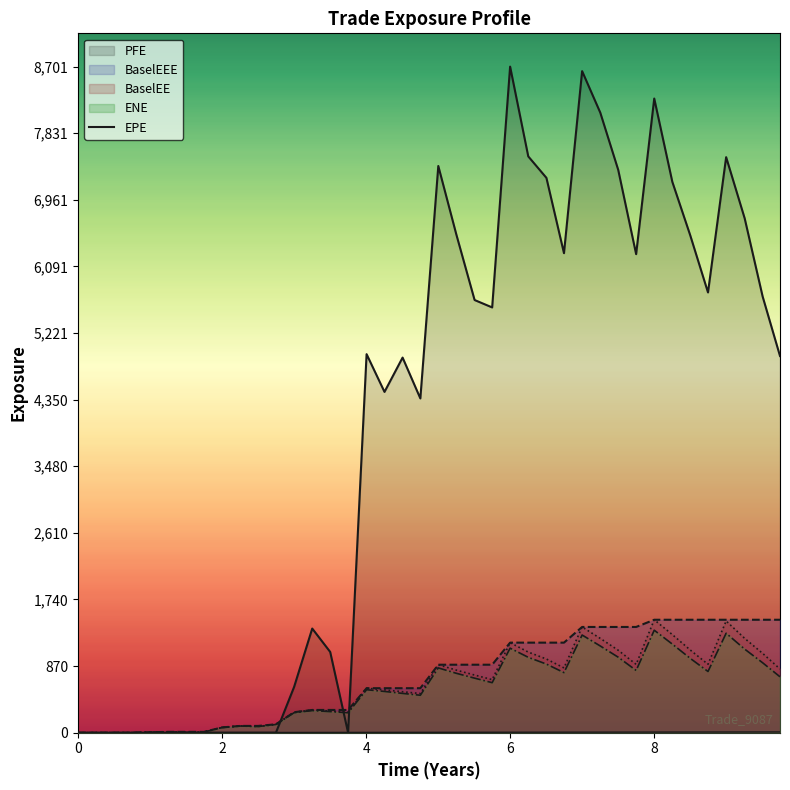

What is the average value of the PFE series?

3987.1